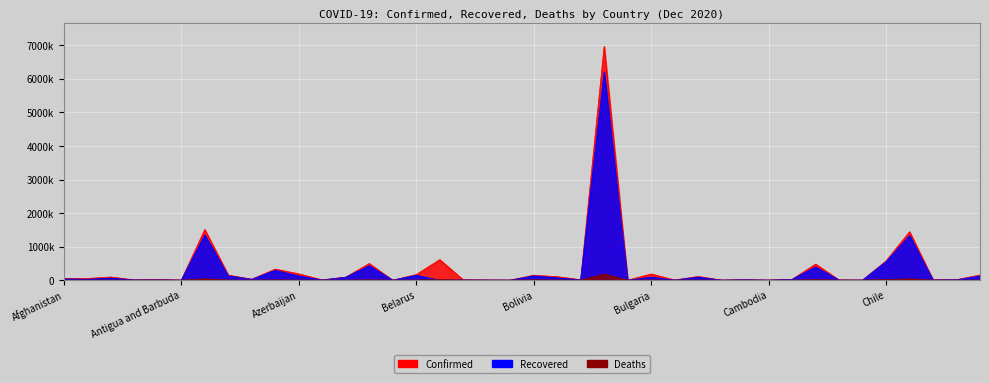

What is the difference between the Deaths values at Botswana and Costa Rica?

1918